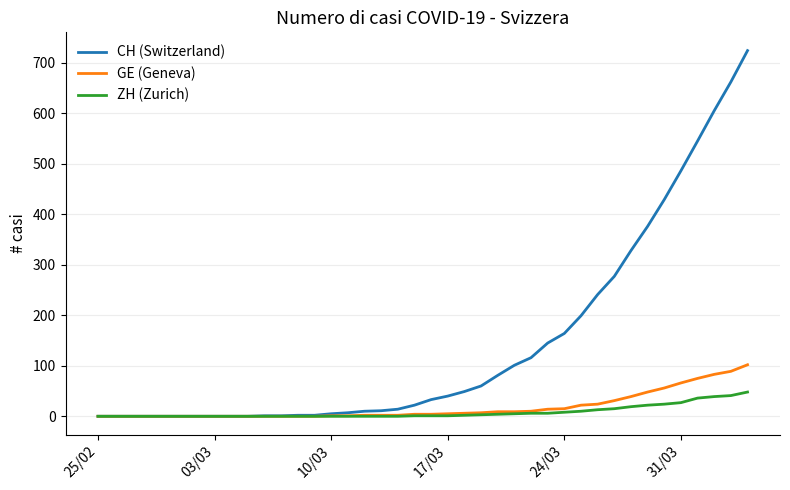

What is the highest value of the GE (Geneva) series?

102